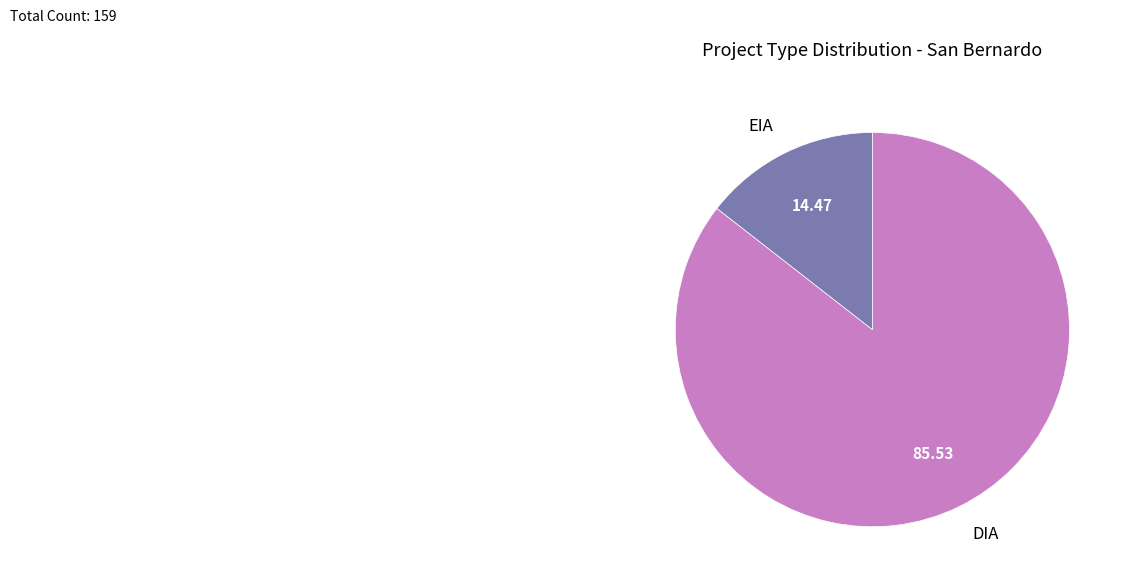

Which category has the smallest portion of the pie?

EIA